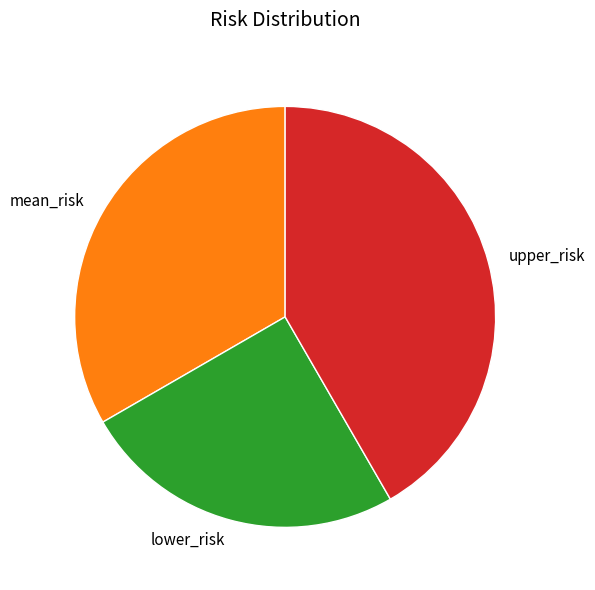

Is there any slice that represents more than half of the pie?

No